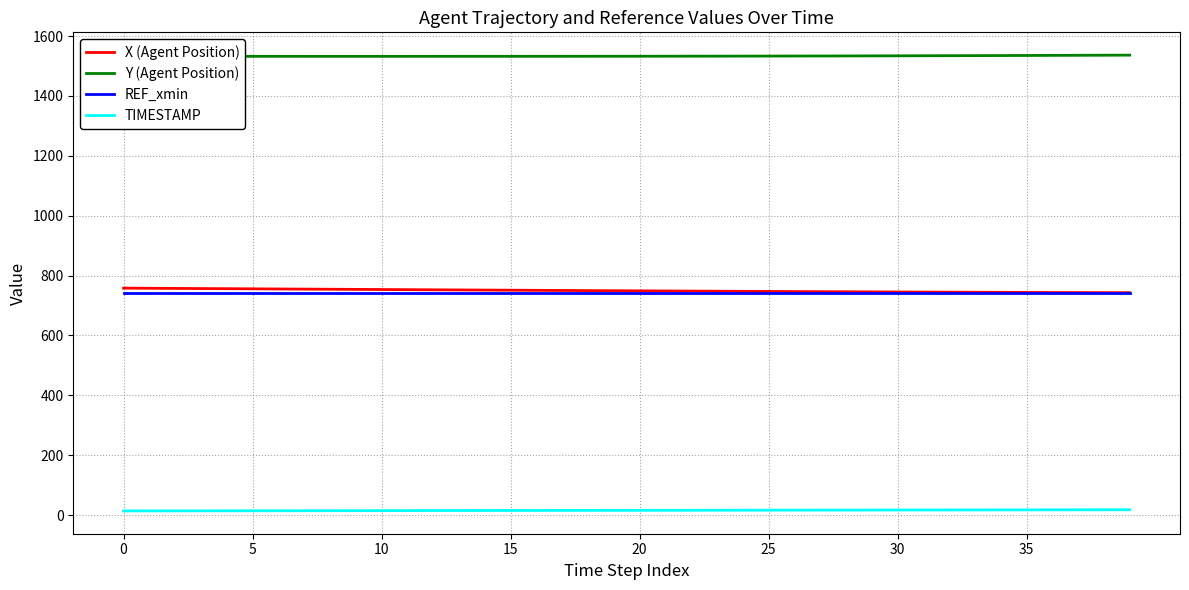

True or false: Y (Agent Position) and X (Agent Position) cross at least once.

False